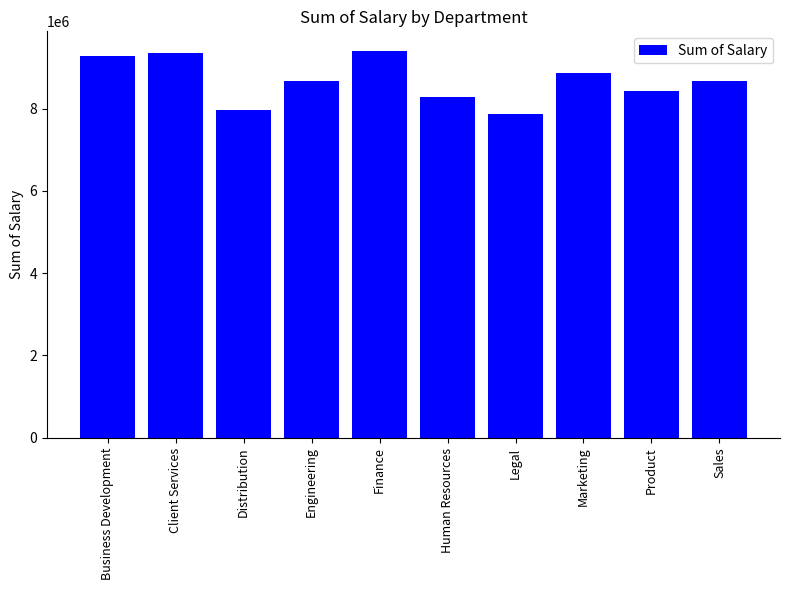

What is the average value?

8675937